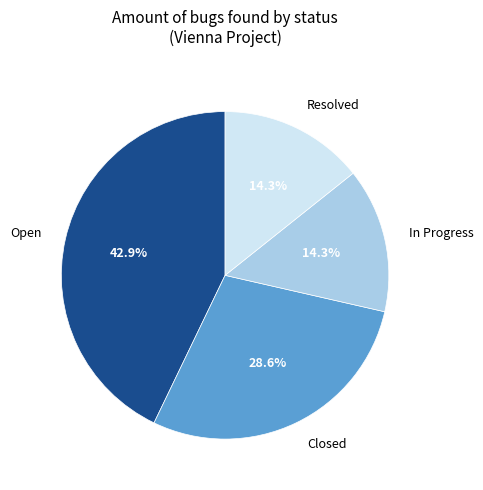

What percentage is the In Progress slice, to the nearest percent?

14%